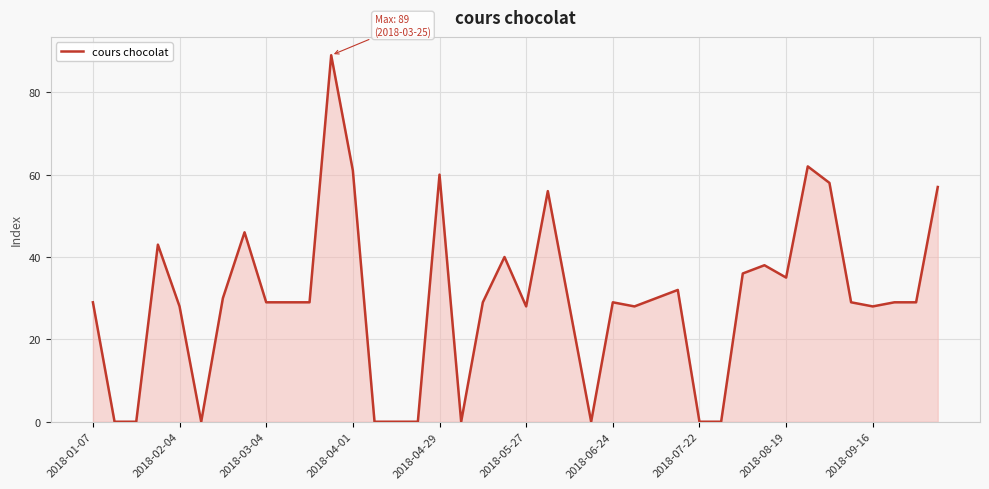

What is the maximum value shown in the chart?

89